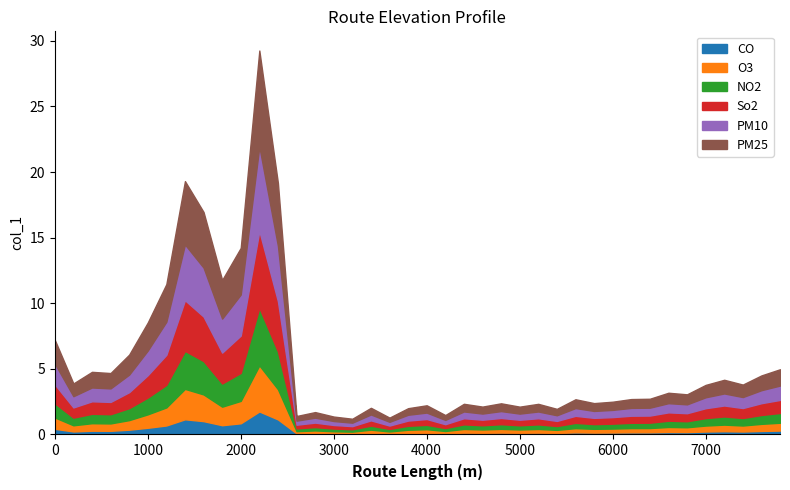

Reading left to right, extract all data points from this chart.

7.2	3.9	4.8	4.7	6.1	8.5	11.5	19.3	17.0	11.8	14.2	29.3	19.2	1.4	1.7	1.4	1.2	2.0	1.3	2.0	2.2	1.5	2.3	2.1	2.4	2.1	2.3	2.0	2.7	2.4	2.5	2.7	2.7	3.2	3.1	3.8	4.2	3.8	4.5	5.0